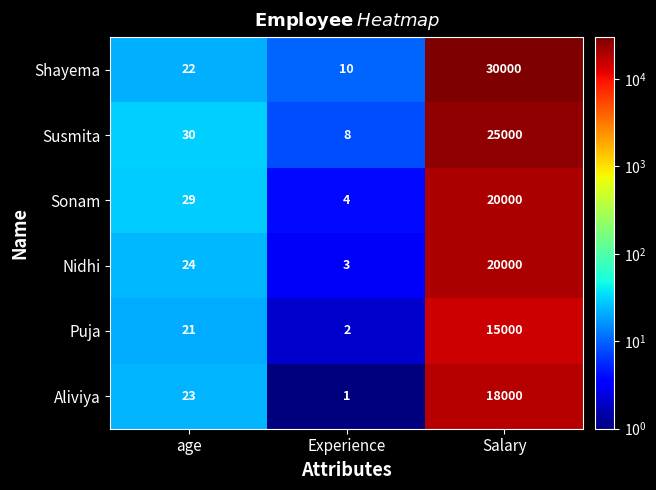

Count the number of categories in the chart.

3